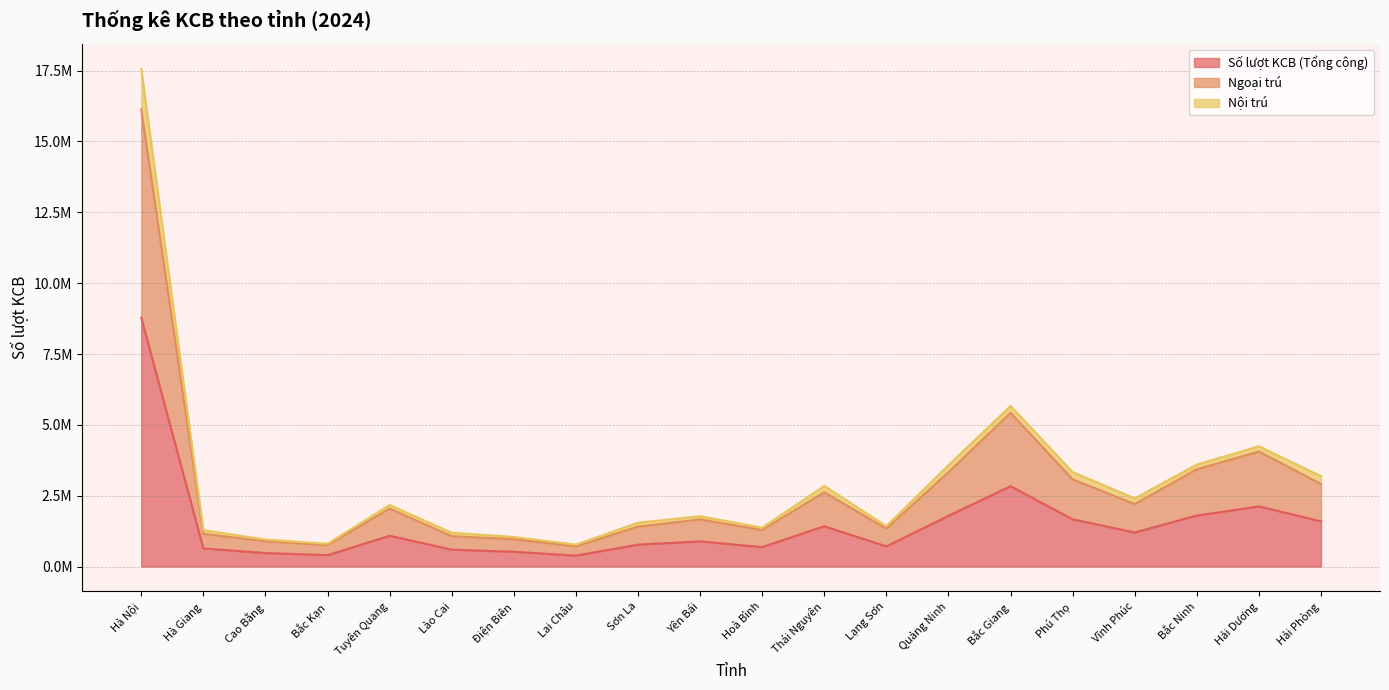

Which series has the widest spread of values?

Ngoại trú